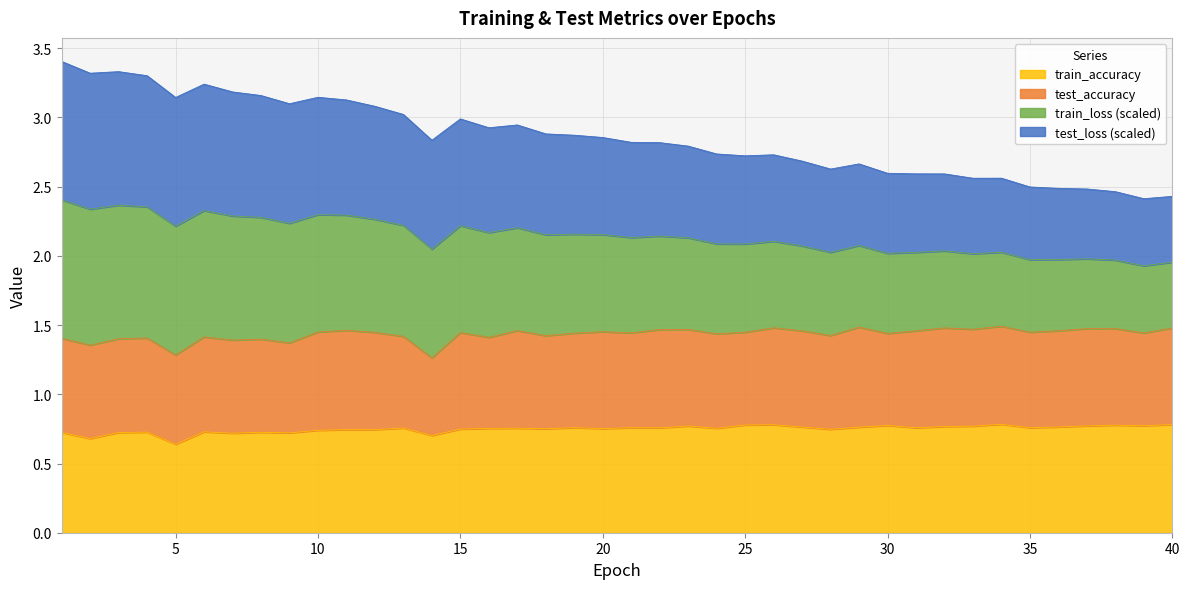

What is the value of the train_accuracy point at the 36th from the left?

0.8